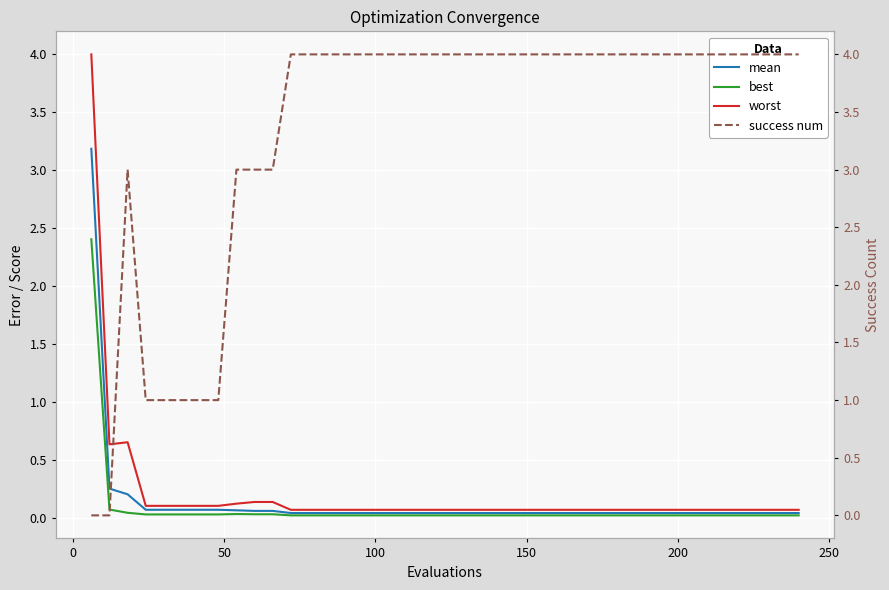

Reading right to left, transcribe all the data shown in this chart.

mean: 0.0	0.0	0.0	0.0	0.0	0.0	0.0	0.0	0.0	0.0	0.0	0.0	0.0	0.0	0.0	0.0	0.0	0.0	0.0	0.0	0.0	0.0	0.0	0.0	0.0	0.0	0.0	0.0	0.0	0.1	0.1	0.1	0.1	0.1	0.1	0.1	0.1	0.2	0.3	3.2
best: 0.0	0.0	0.0	0.0	0.0	0.0	0.0	0.0	0.0	0.0	0.0	0.0	0.0	0.0	0.0	0.0	0.0	0.0	0.0	0.0	0.0	0.0	0.0	0.0	0.0	0.0	0.0	0.0	0.0	0.0	0.0	0.0	0.0	0.0	0.0	0.0	0.0	0.0	0.1	2.4
worst: 0.1	0.1	0.1	0.1	0.1	0.1	0.1	0.1	0.1	0.1	0.1	0.1	0.1	0.1	0.1	0.1	0.1	0.1	0.1	0.1	0.1	0.1	0.1	0.1	0.1	0.1	0.1	0.1	0.1	0.1	0.1	0.1	0.1	0.1	0.1	0.1	0.1	0.7	0.6	4.0
success num: 4.0	4.0	4.0	4.0	4.0	4.0	4.0	4.0	4.0	4.0	4.0	4.0	4.0	4.0	4.0	4.0	4.0	4.0	4.0	4.0	4.0	4.0	4.0	4.0	4.0	4.0	4.0	4.0	4.0	3.0	3.0	3.0	1.0	1.0	1.0	1.0	1.0	3.0	0.0	0.0